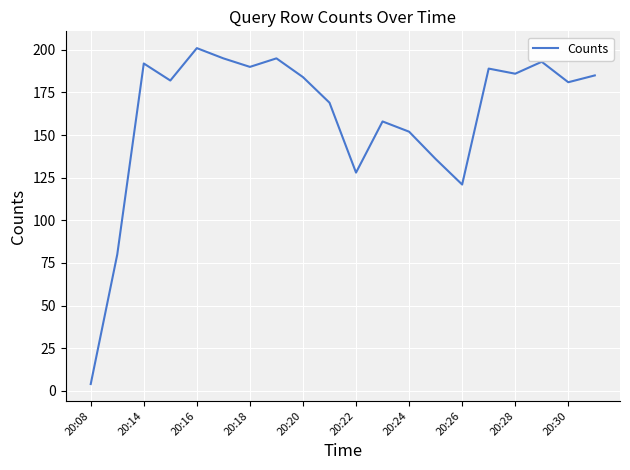

What is the greatest value displayed?

201